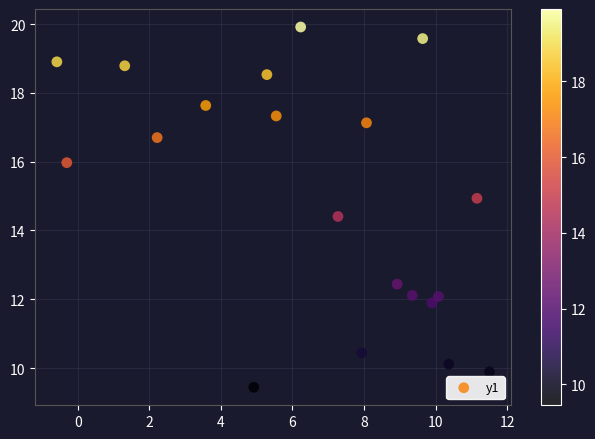

What Y value in the scatter plot is closest to 14?

14.4